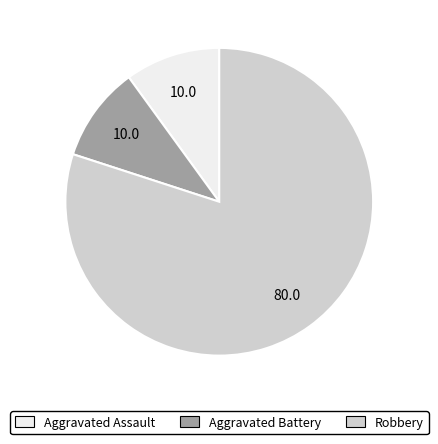

Which category has the biggest portion of the pie?

Robbery